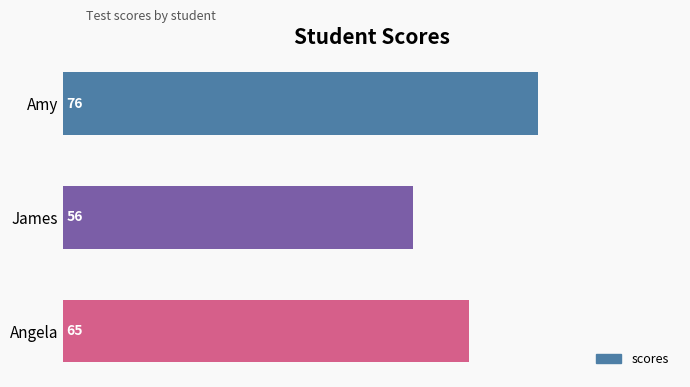

The chart shows a value of 107 at Angela. True or false?

False